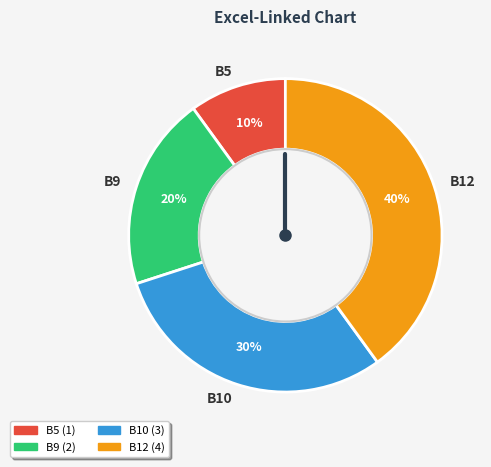

Which category has the biggest portion of the pie?

B12